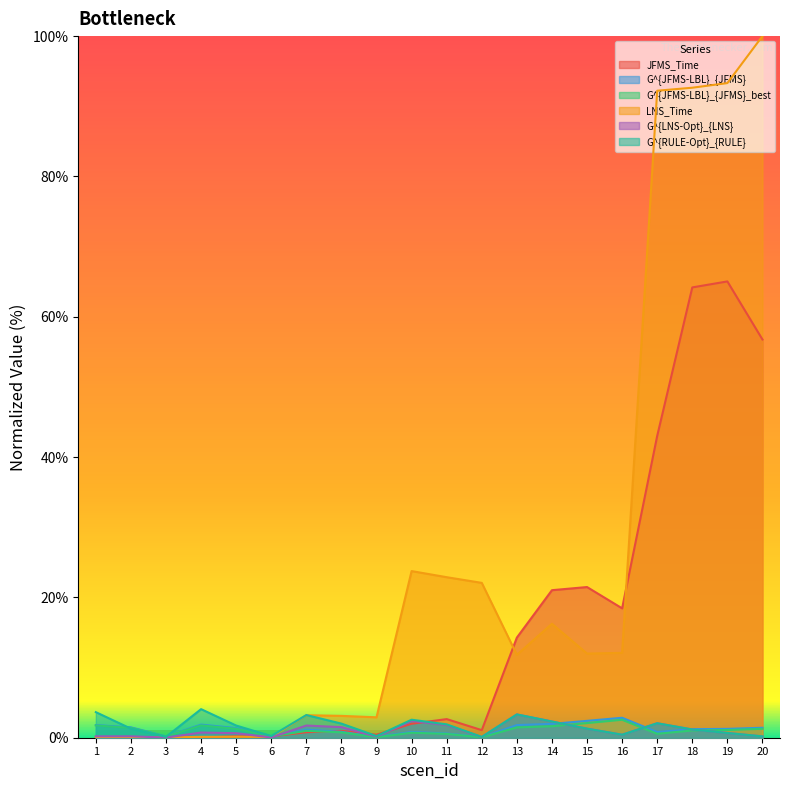

Between 1 and 8, which series saw the biggest shift?

LNS_Time